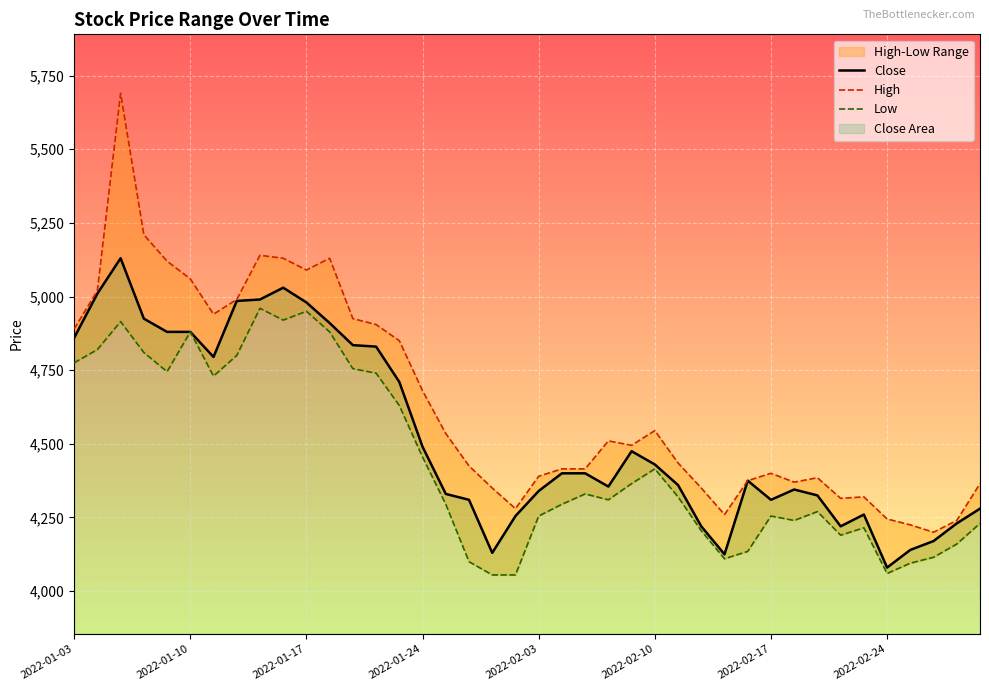

How many lines are shown in the chart?

3